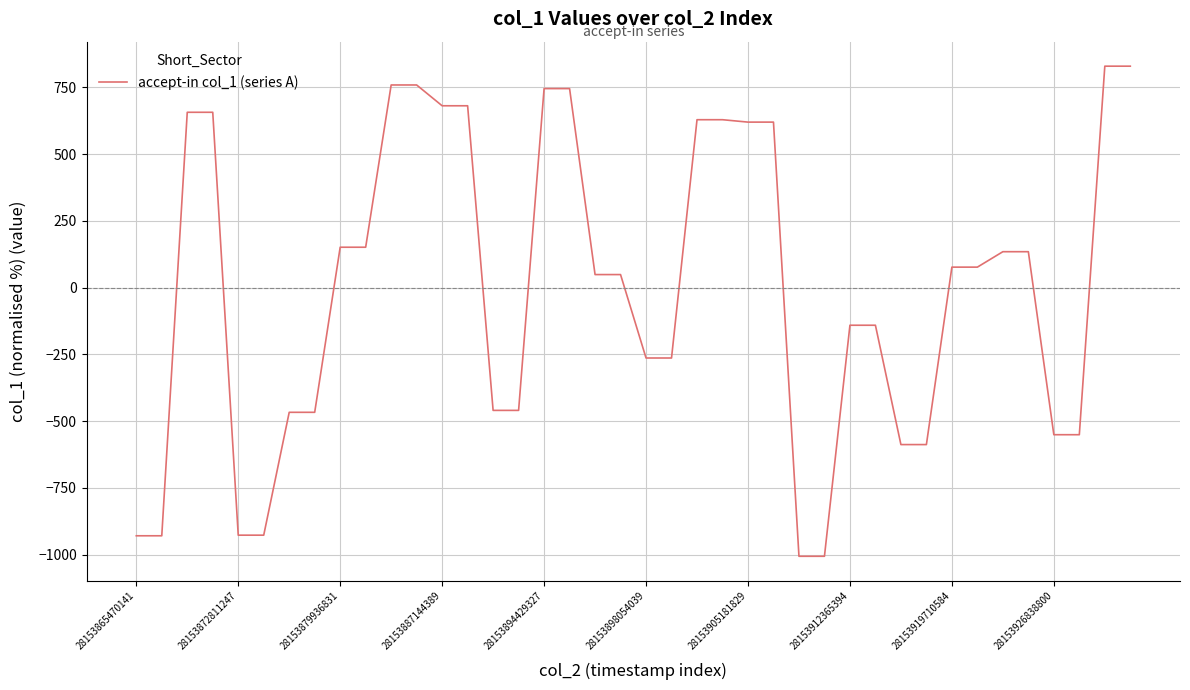

What is the difference between the maximum and minimum values?

1835.8